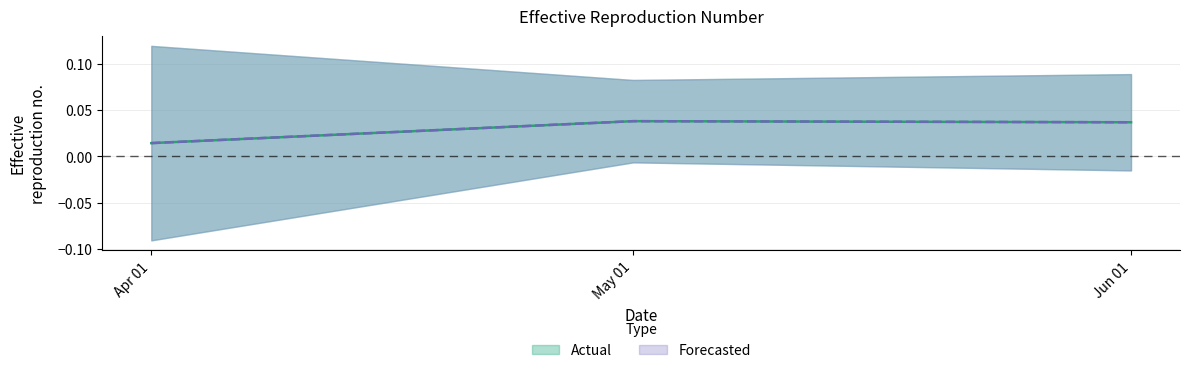

What position from the right is May 01?

2